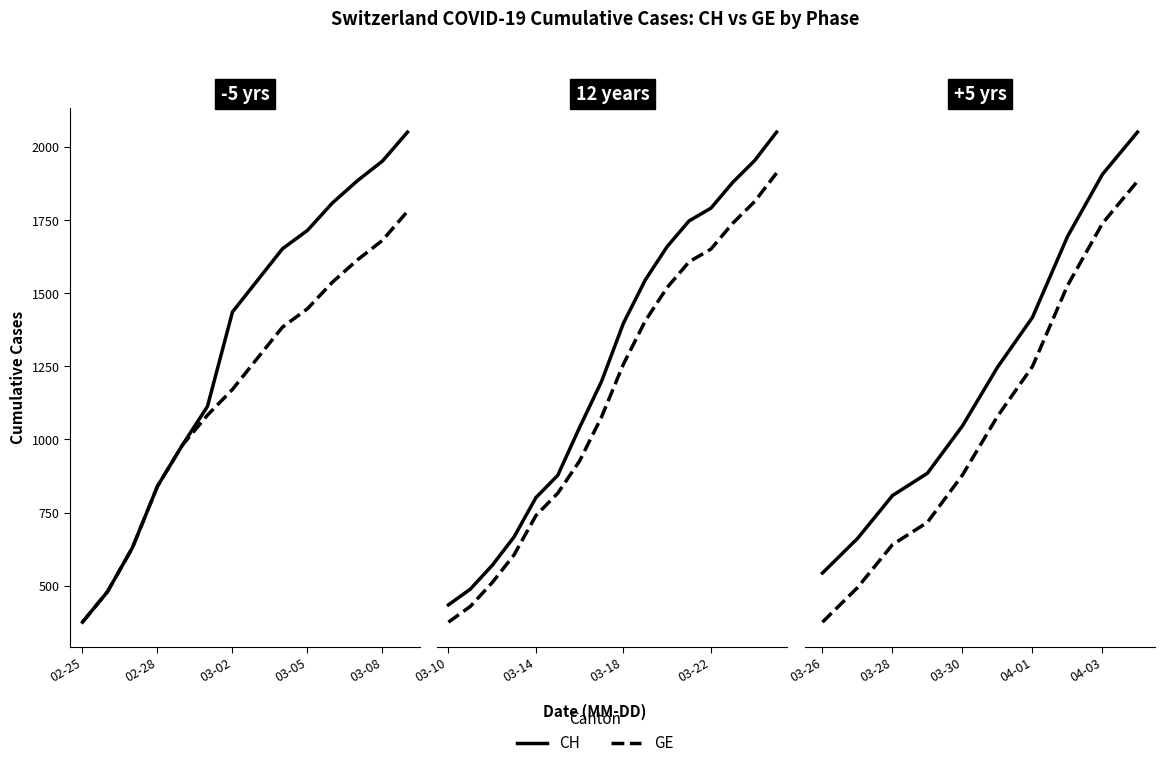

True or false: CH and GE cross at least once.

False